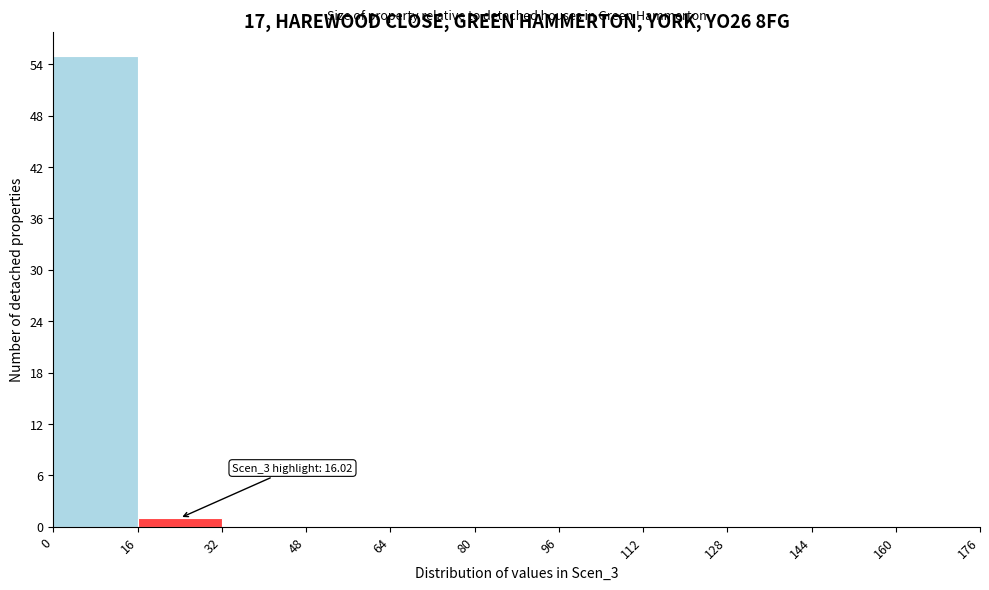

Over which range of the x-axis is the bar tallest?

0 to 16